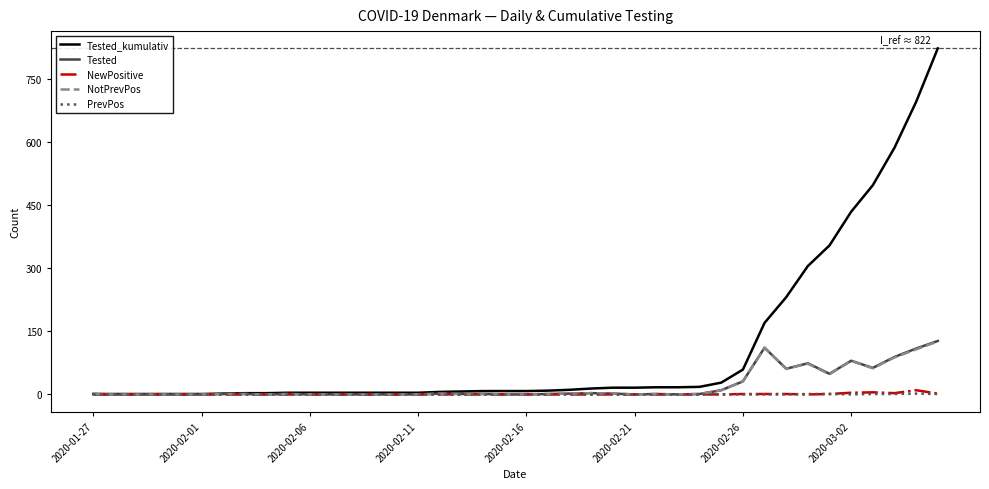

Which series has the largest total across all categories?

Tested_kumulativ